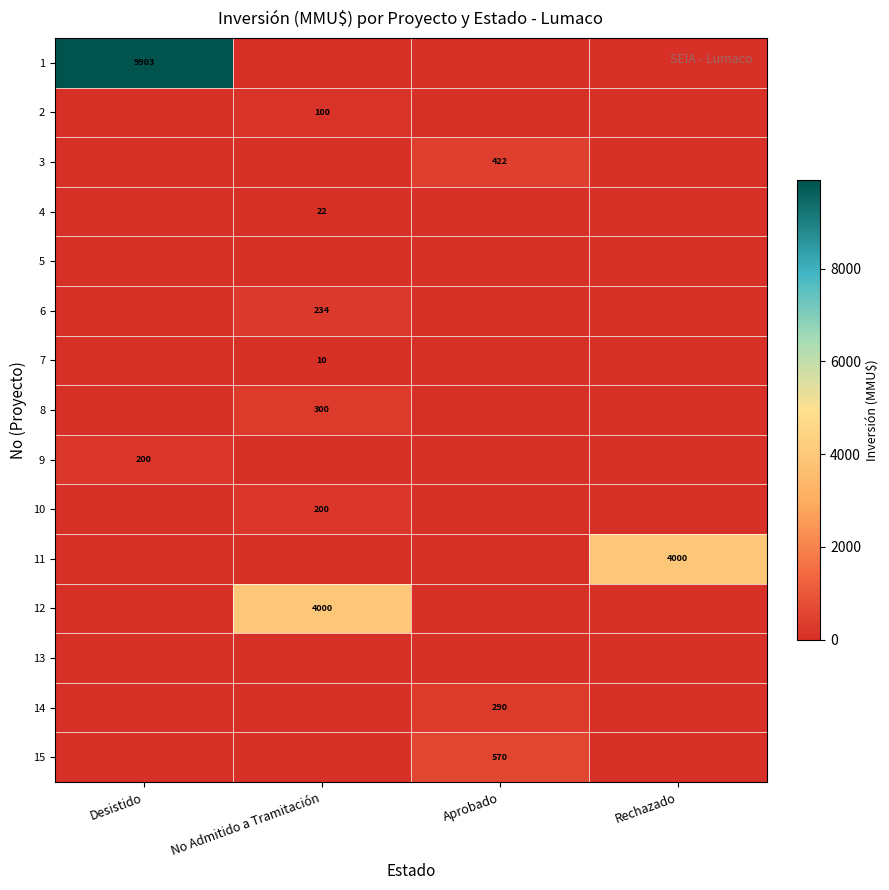

Is it true that 11 equals 4000 at Rechazado?

True